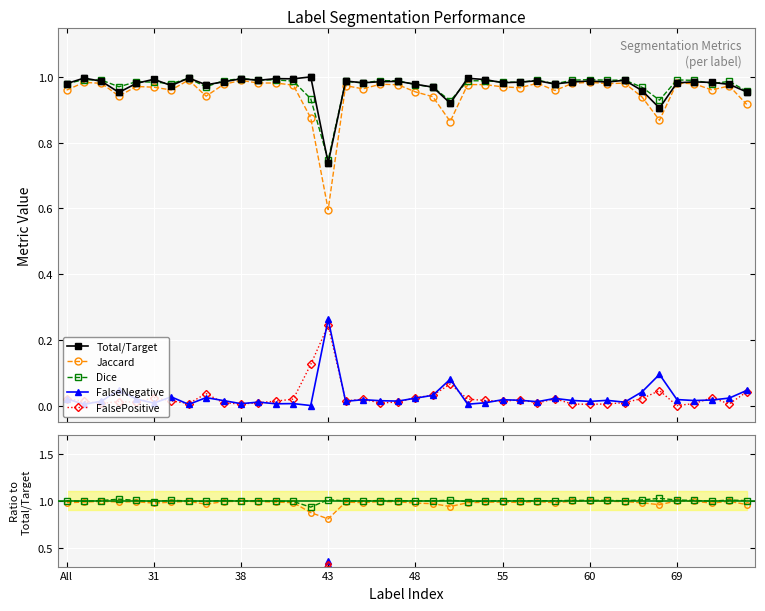

True or false: FalseNegative has more than 0 points higher than both neighbors.

True